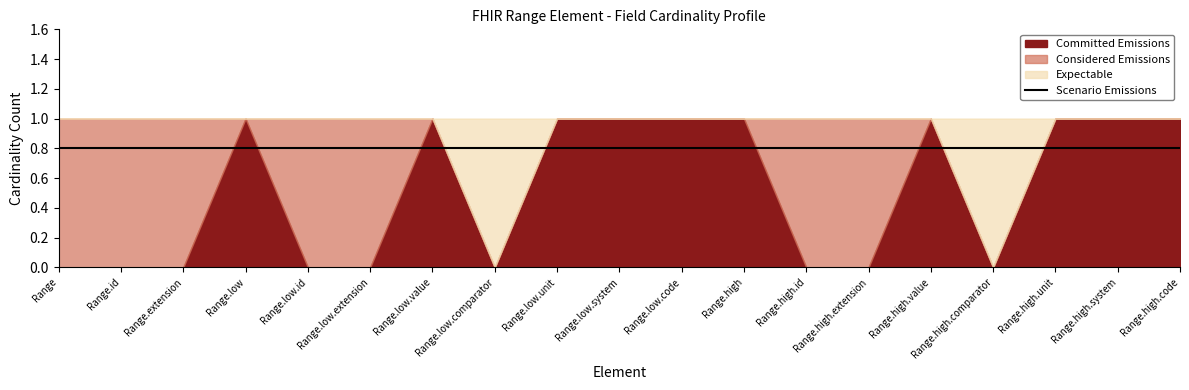

List the series in order of their overall mean, lowest first.

Committed Emissions, Considered Emissions, Expectable